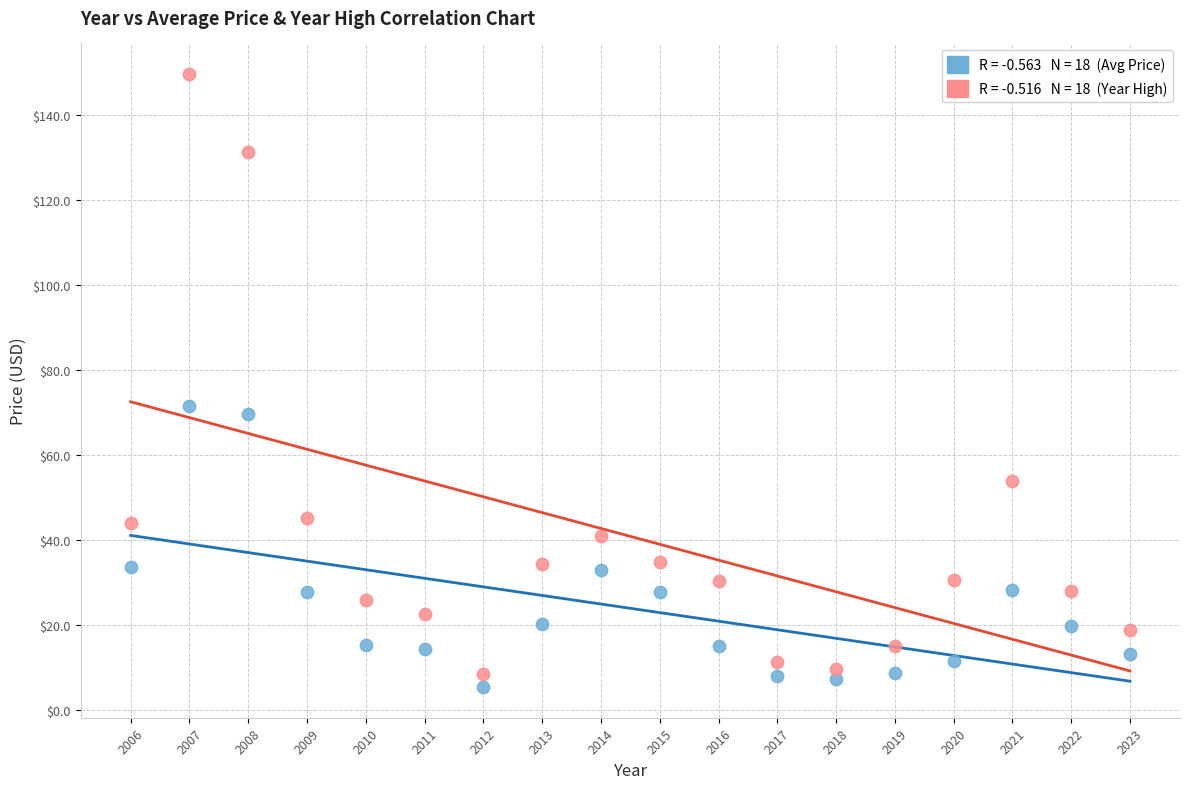

Across all series, what Y value is closest to 77?

71.5